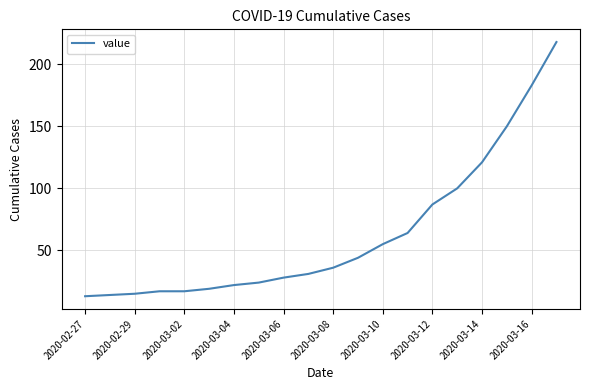

What is the greatest value displayed?

218